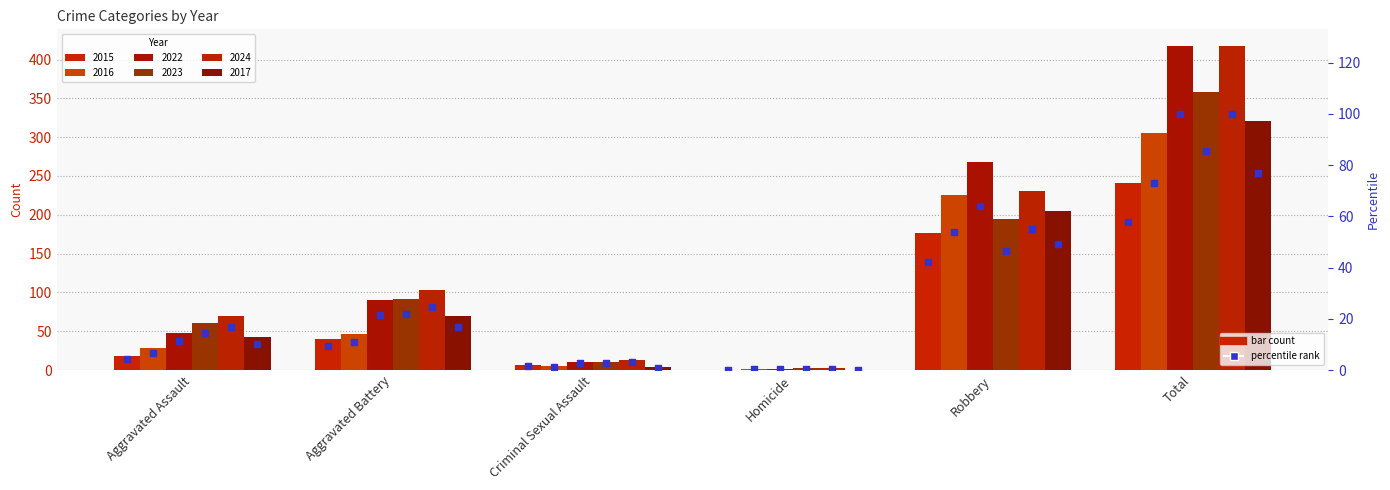

What is the change in value from Aggravated Assault to Total?

+53.3